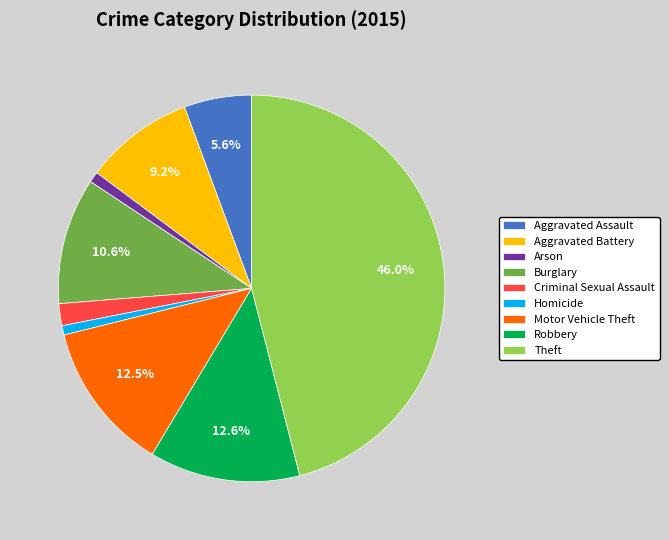

What is the ratio of the value at Aggravated Assault to the value at Burglary?

0.5